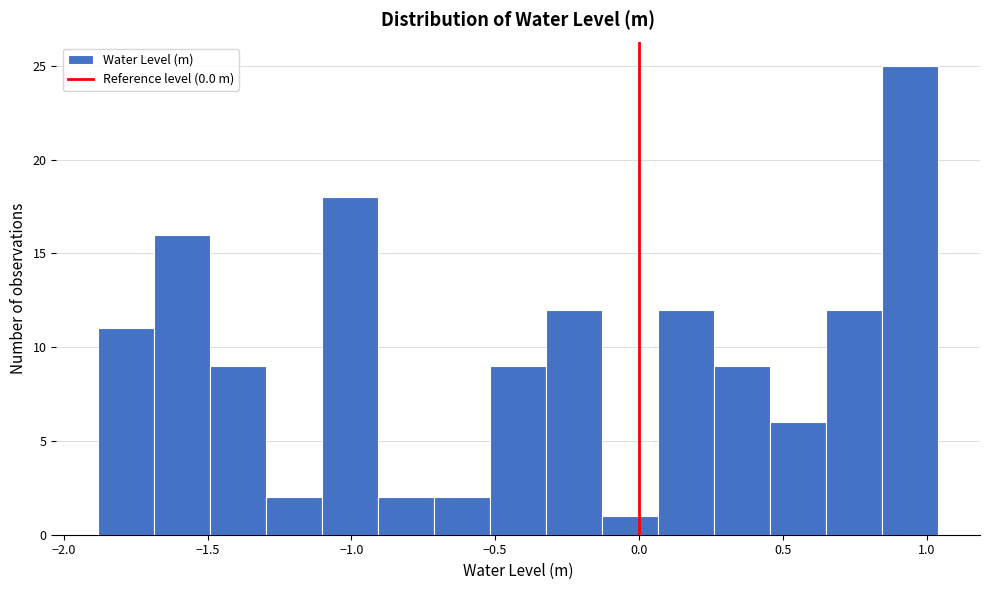

Read against the x-axis, roughly where is the centre of the tallest bar?

0.95